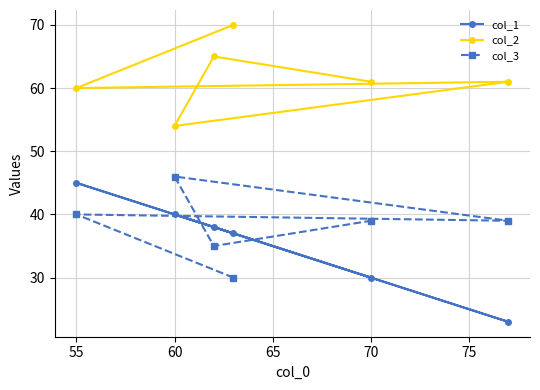

What is the greatest value displayed?

70